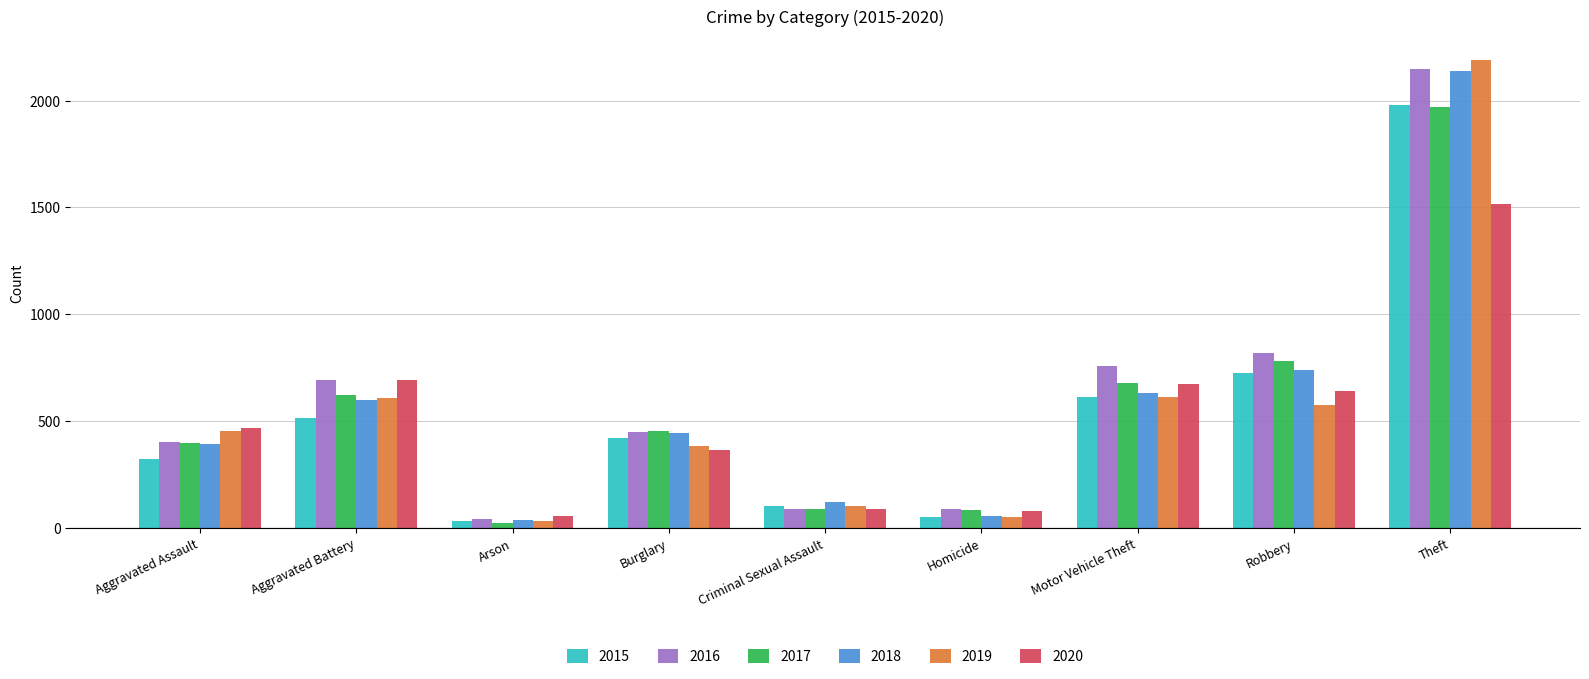

What is the label of the 8th bar from the left?

Robbery